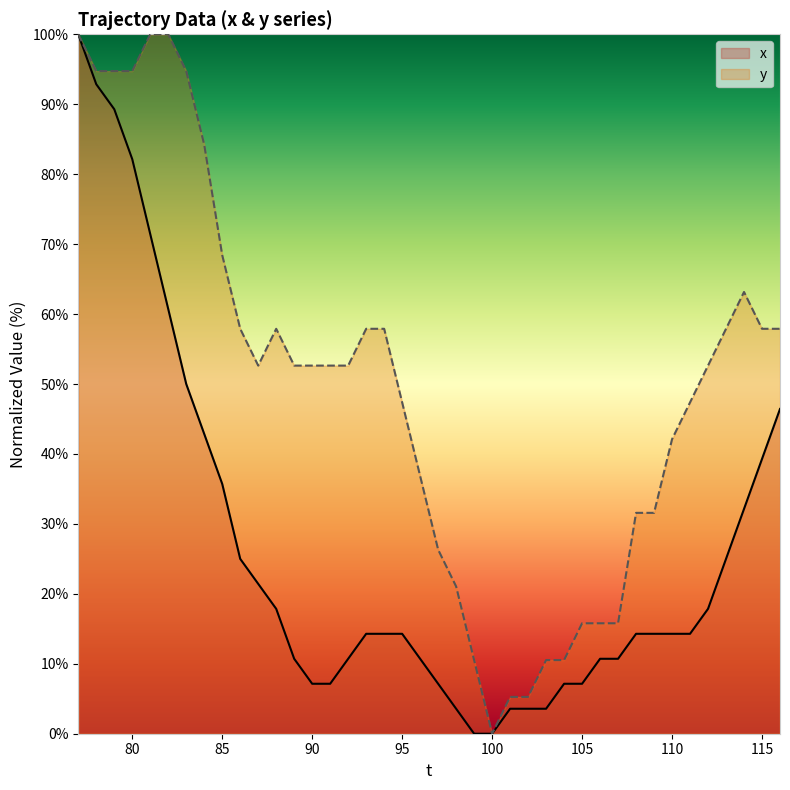

What is the difference between the second highest and second lowest values in the x series?

92.9